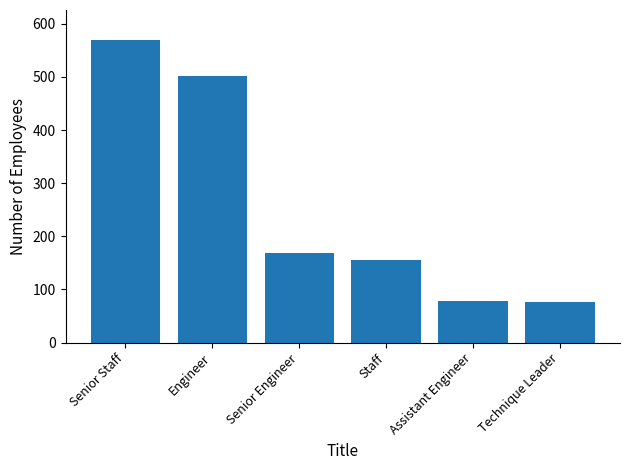

What is the label of the 4th bar from the left?

Staff